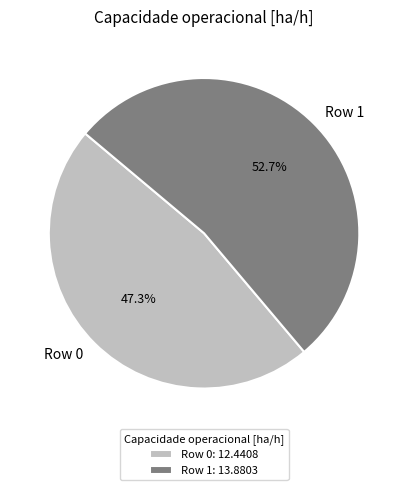

What is the largest slice in the pie chart?

Row 1